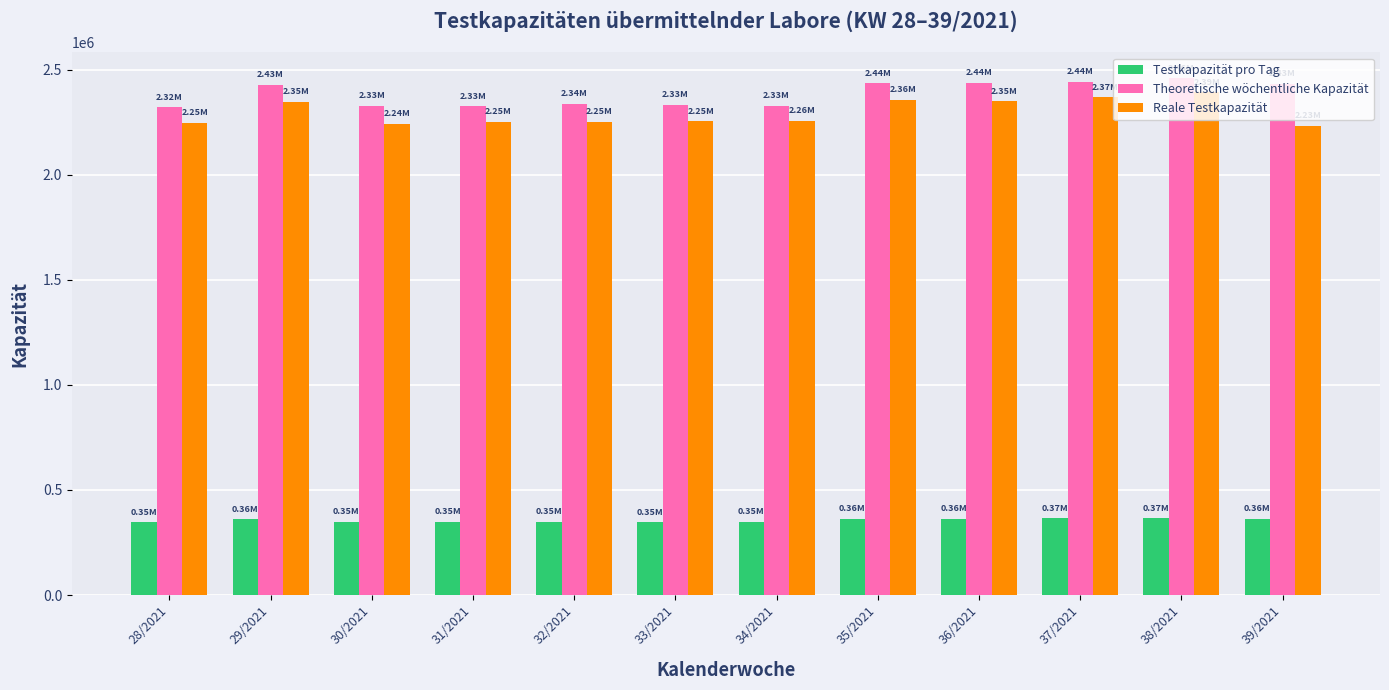

What are all the series names shown in the legend?

Testkapazität pro Tag, Theoretische wöchentliche Kapazität, Reale Testkapazität